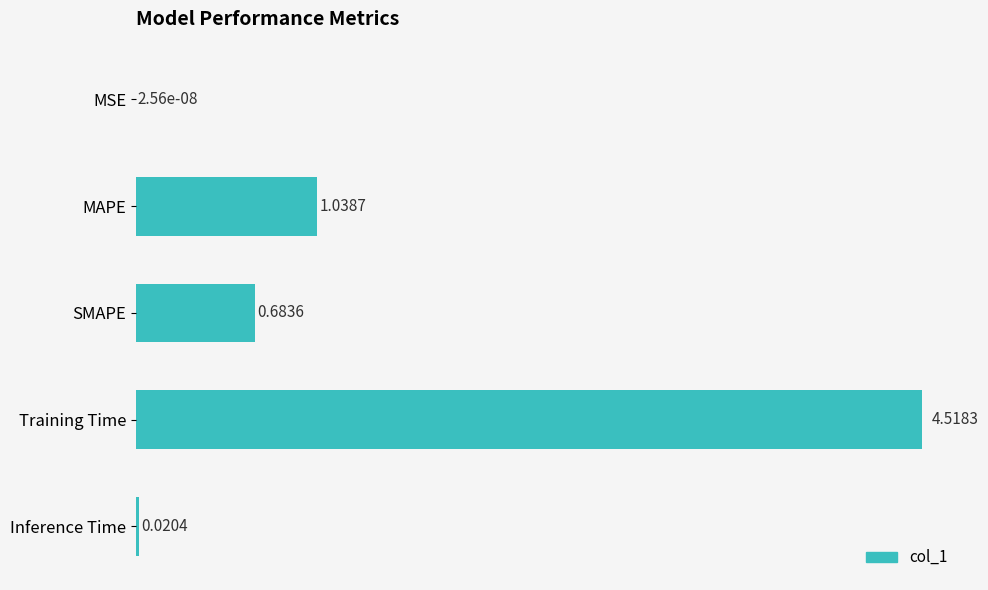

Which has a higher value, MSE or Training Time?

Training Time